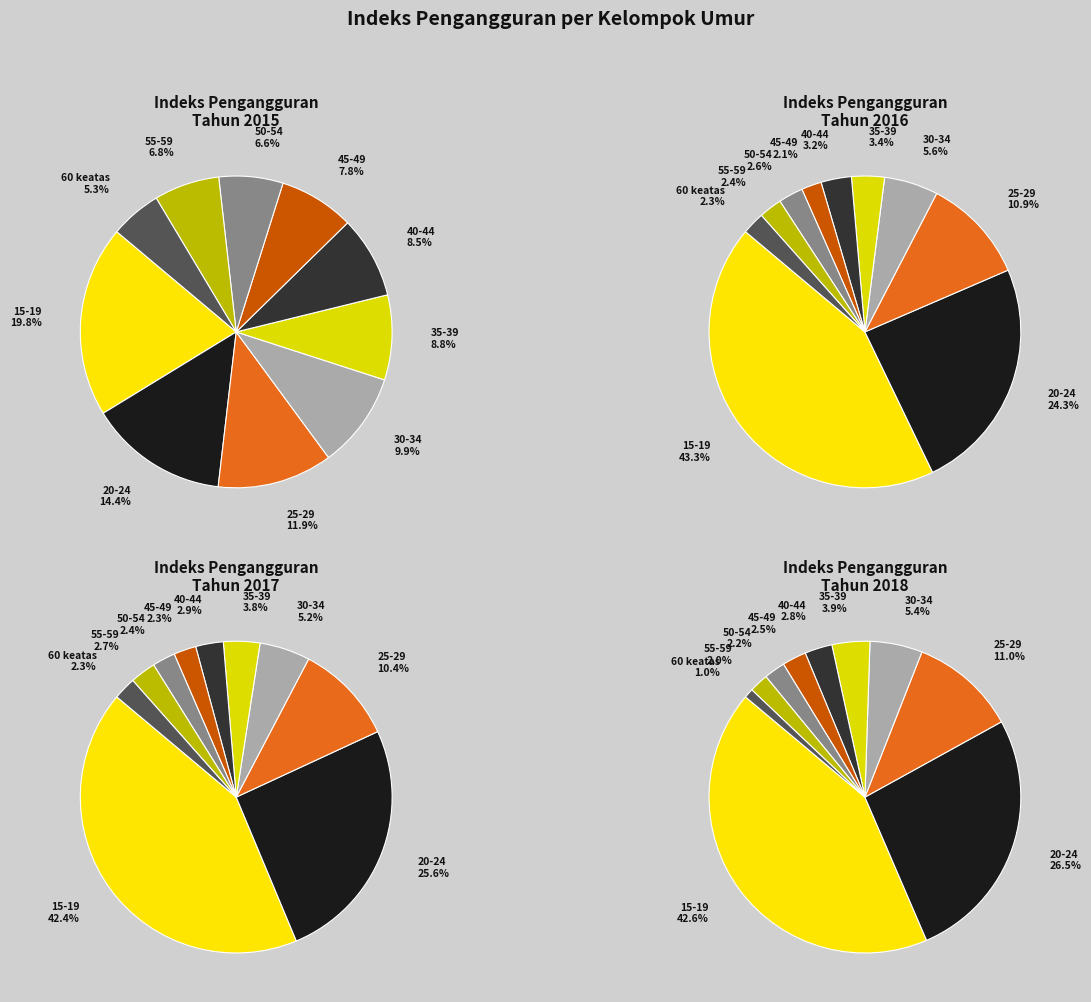

To the nearest percent, what is the average slice percentage?

10%